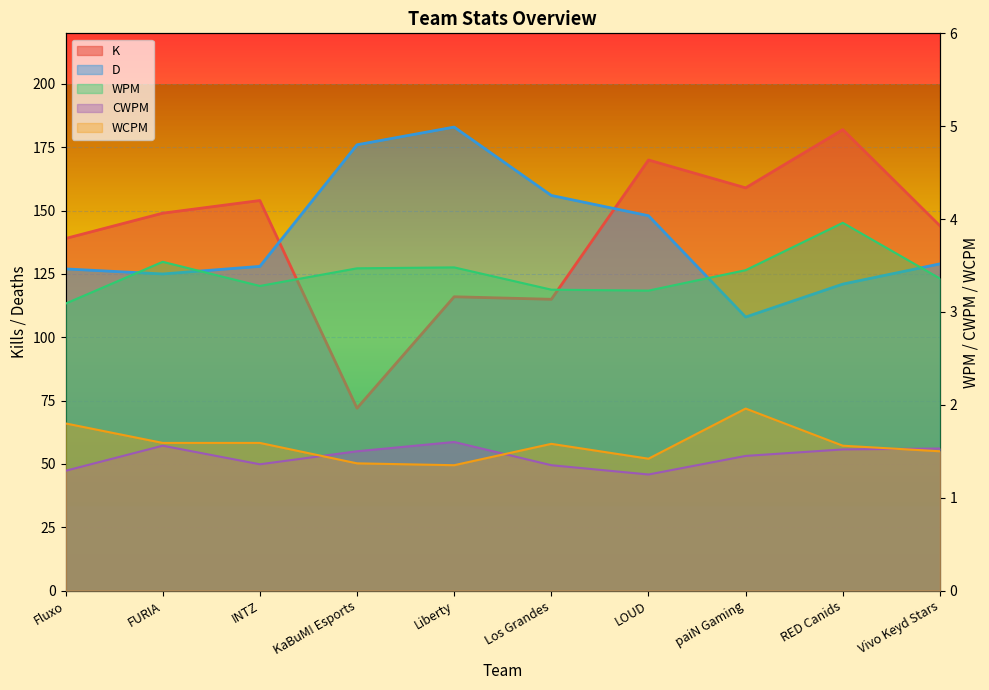

Is the value of D at RED Canids greater than the value of CWPM at paiN Gaming?

Yes